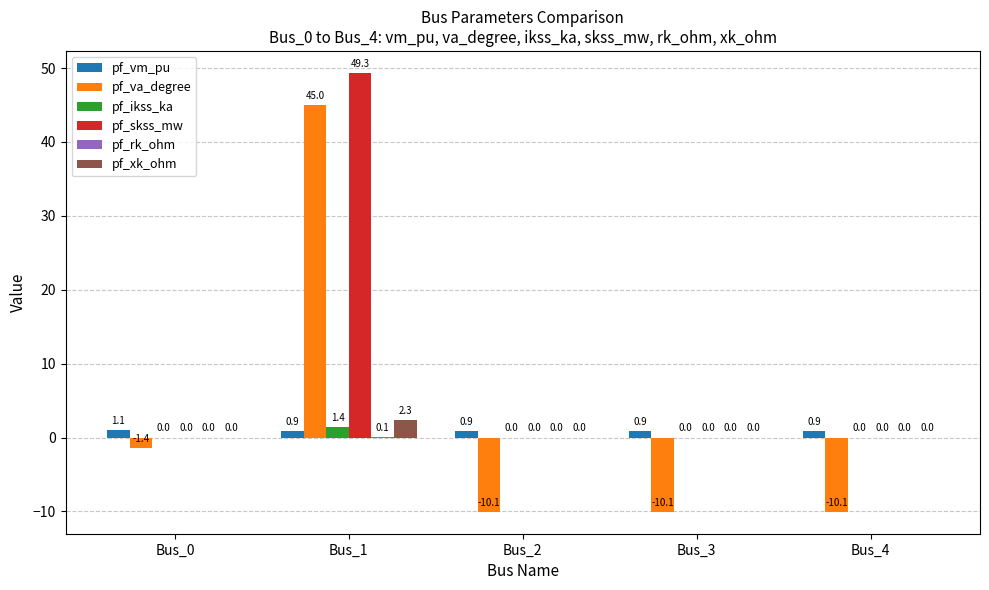

What is the average value of the pf_vm_pu series?

0.9